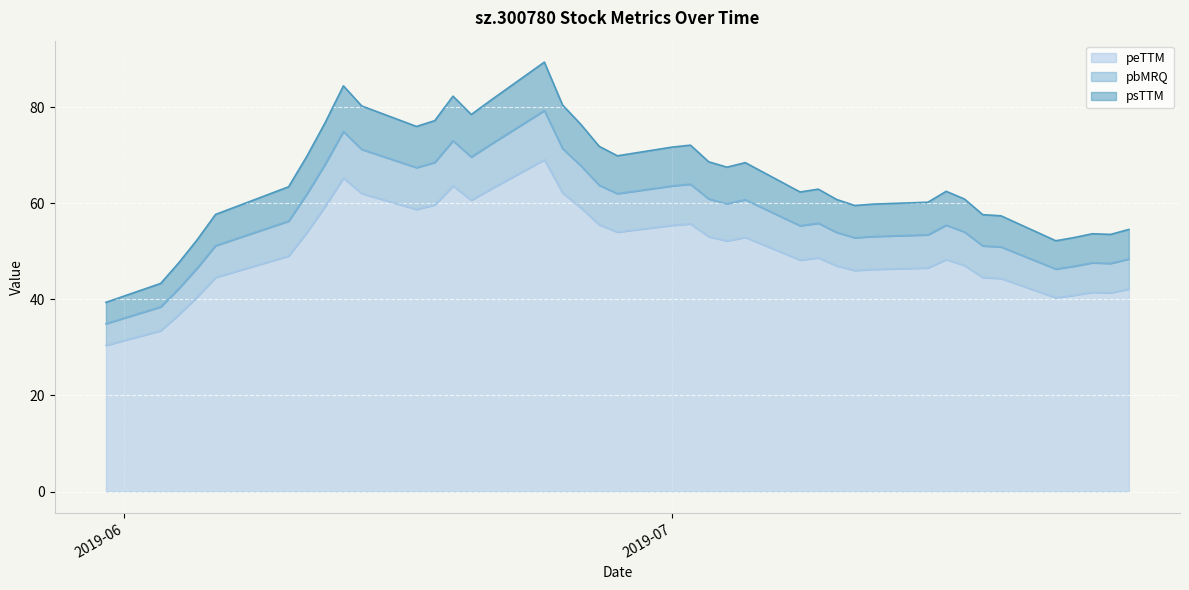

Which category has the lowest value across all series?

2019-05-31